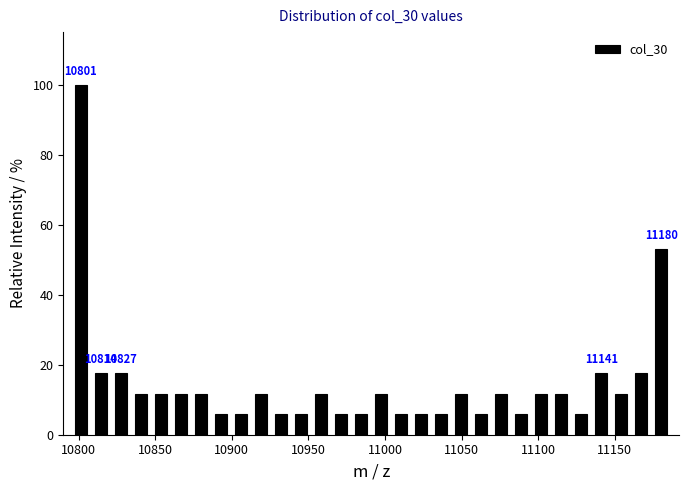

Around what value on the x-axis is the tallest bar? Give the approximate position of its centre, as read against the axis.

10800